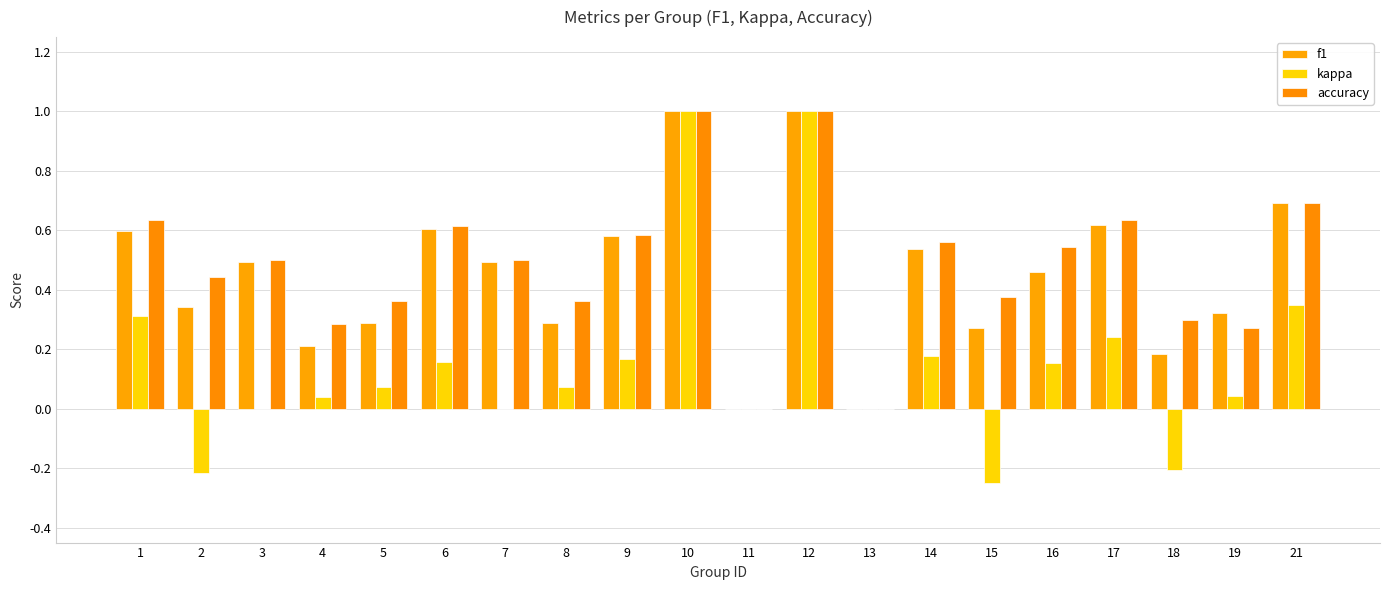

What is the approximate value of kappa at 15?

-0.2